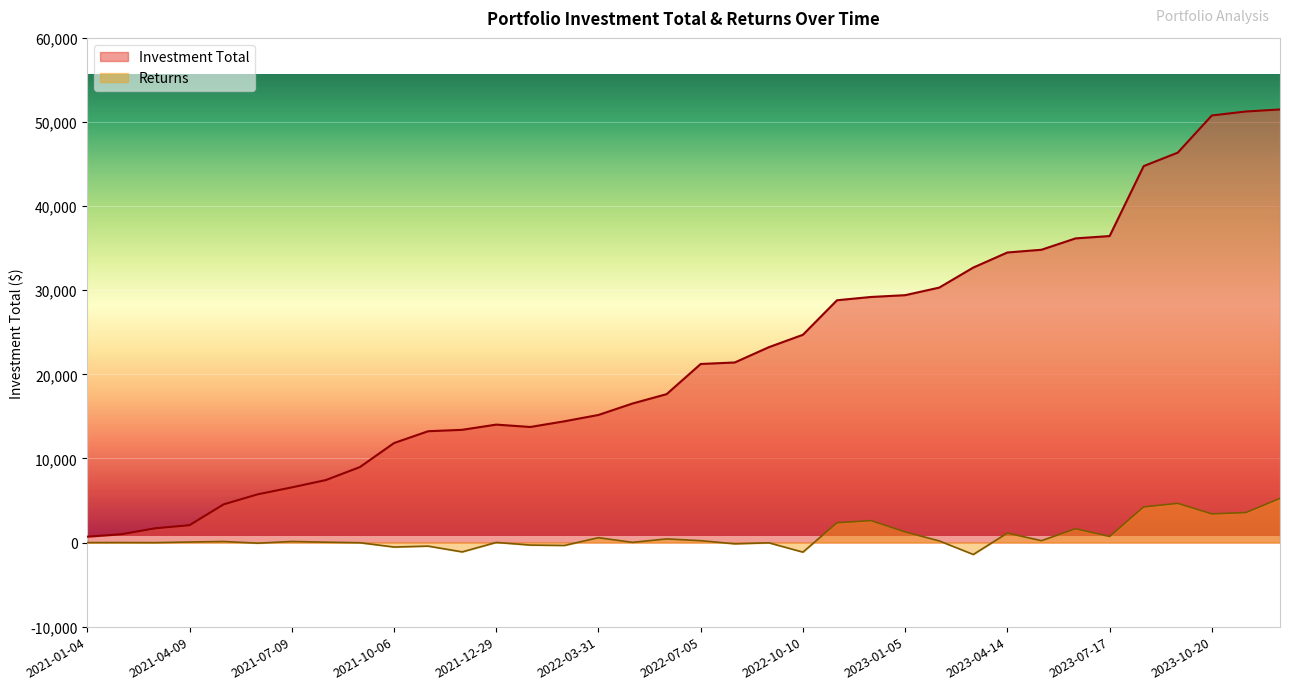

What is the lowest value of the Returns series?

-1421.1